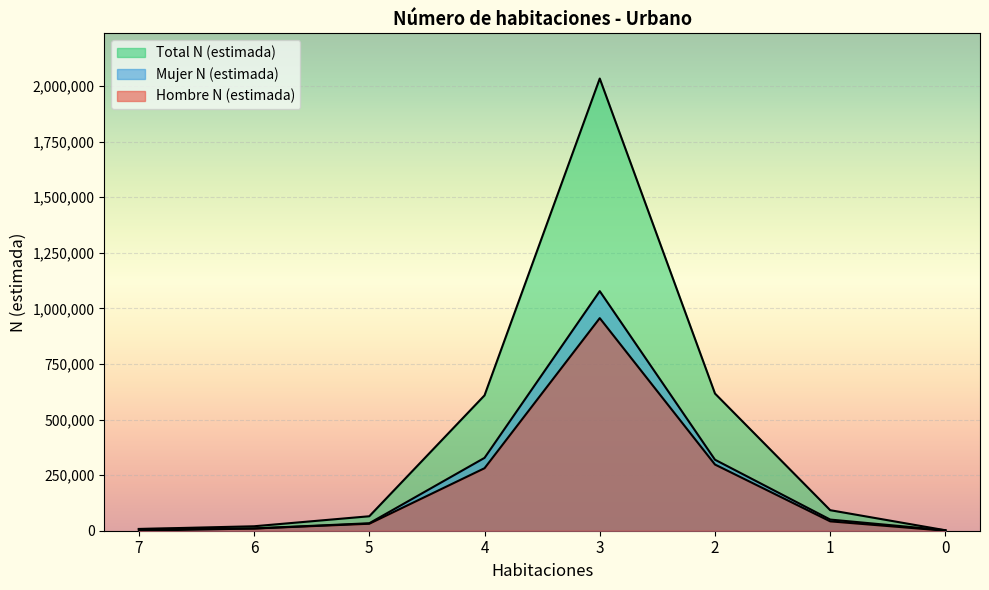

How many lines are shown in the chart?

3